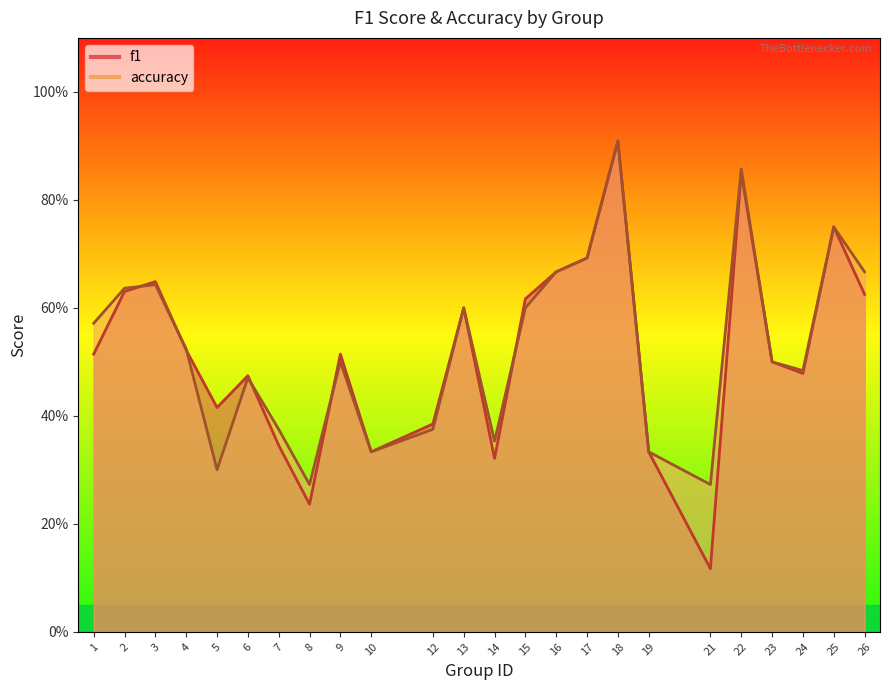

Which series changed the most between 5 and 18?

accuracy